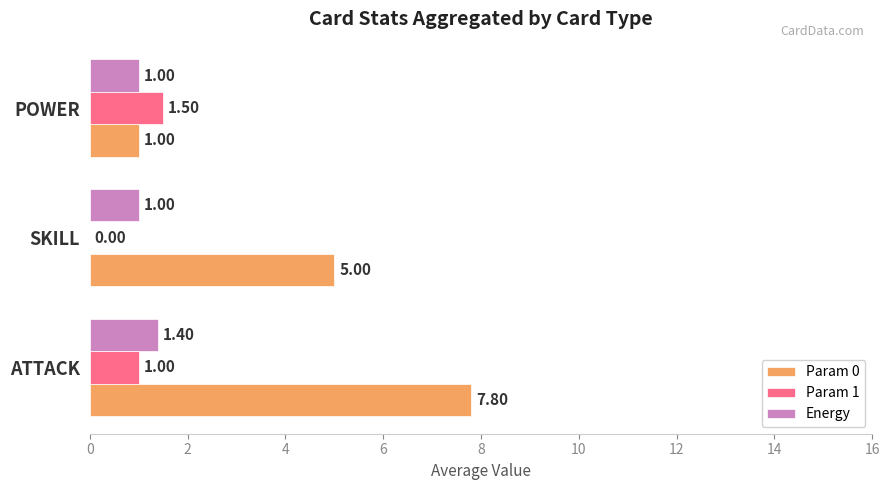

Between ATTACK and POWER, which series saw the biggest shift?

Param 0